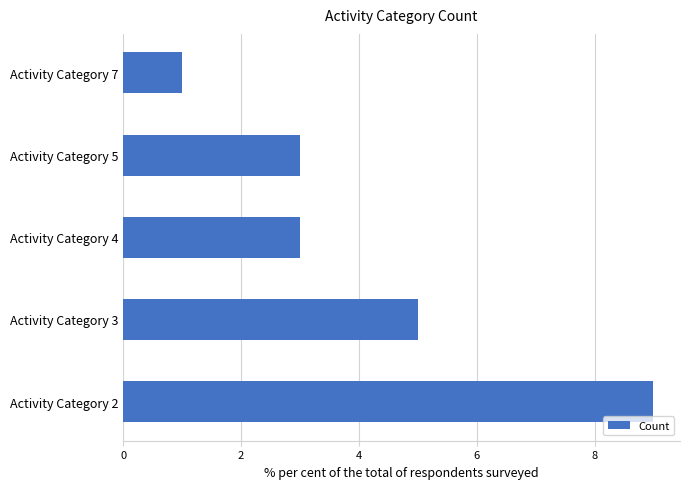

How many values are between 3 and 5?

3